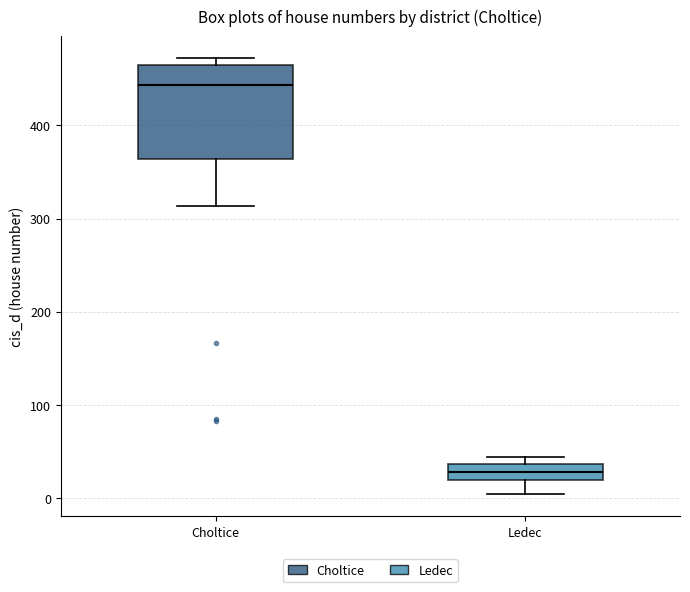

Where is the upper edge of the box for Ledec on the y-axis? The values are not printed on the chart, so give them approximately, as read against the axis.

40